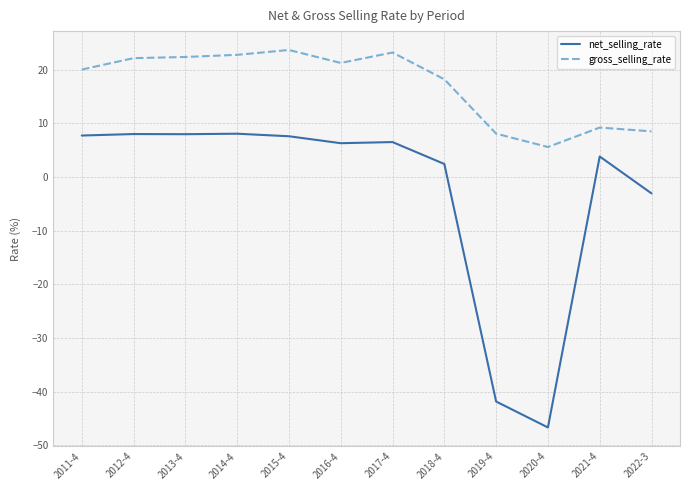

True or false: gross_selling_rate and net_selling_rate cross at least once.

False